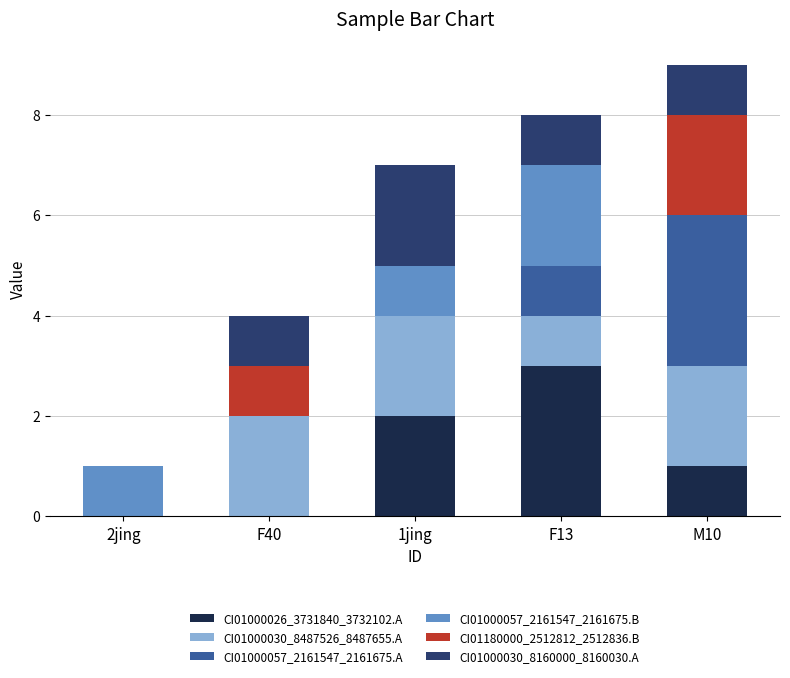

Are the bars grouped side by side (vs. stacked)?

No